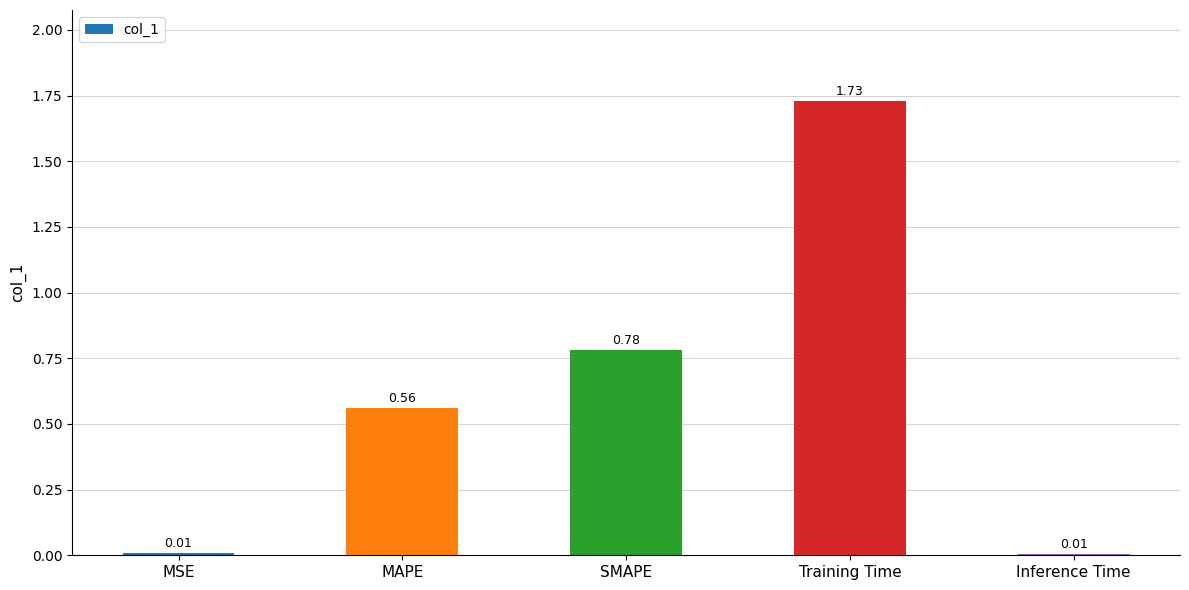

Which has a higher value, Inference Time or MAPE?

MAPE